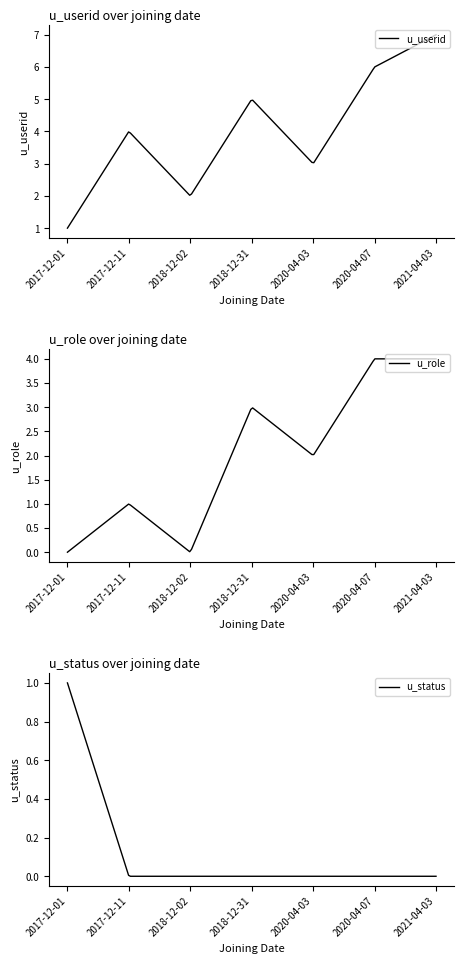

Reading right to left, extract all data points from this chart.

u_userid: 7	6	3	5	2	4	1
u_role: 4	4	2	3	0	1	0
u_status: 0	0	0	0	0	0	1